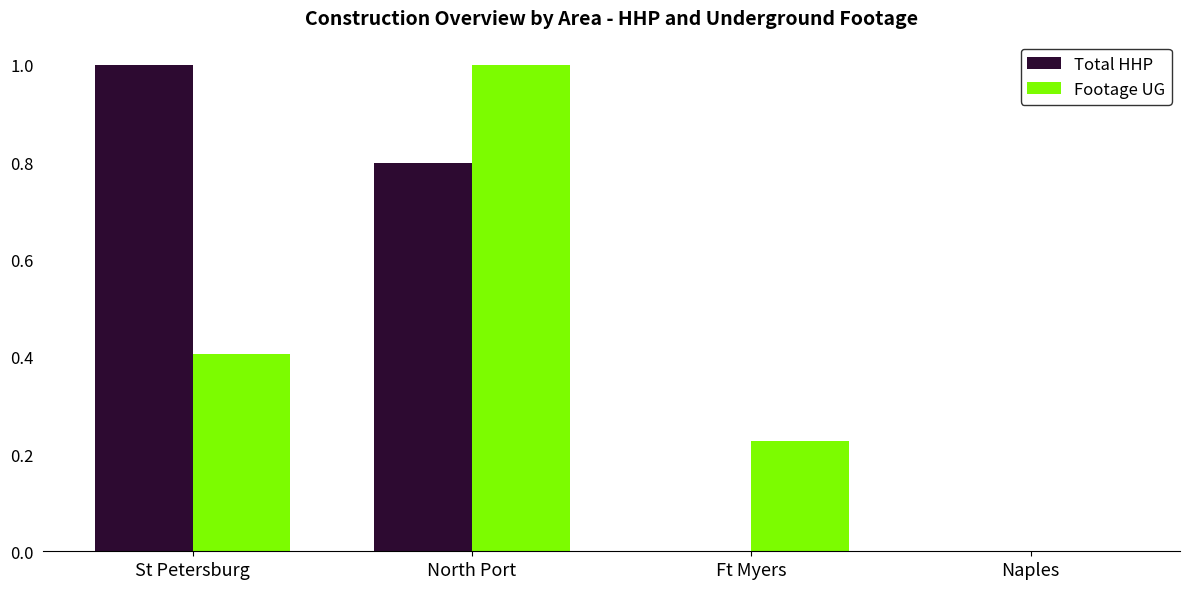

What value does the Total HHP series have at North Port?

0.8